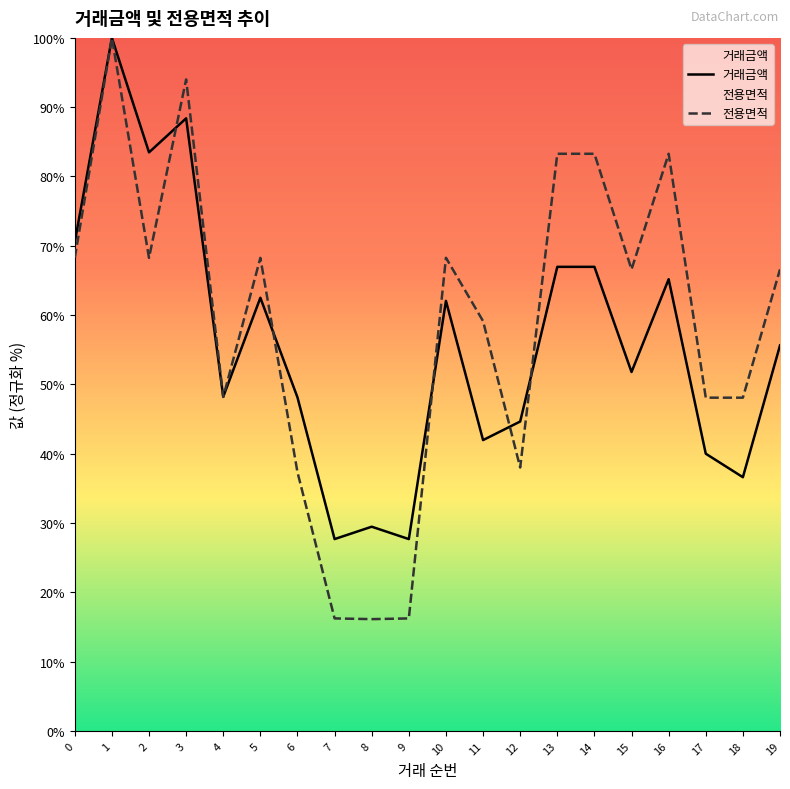

What is the difference between the second highest and second lowest values in the 거래금액 series?

60.7